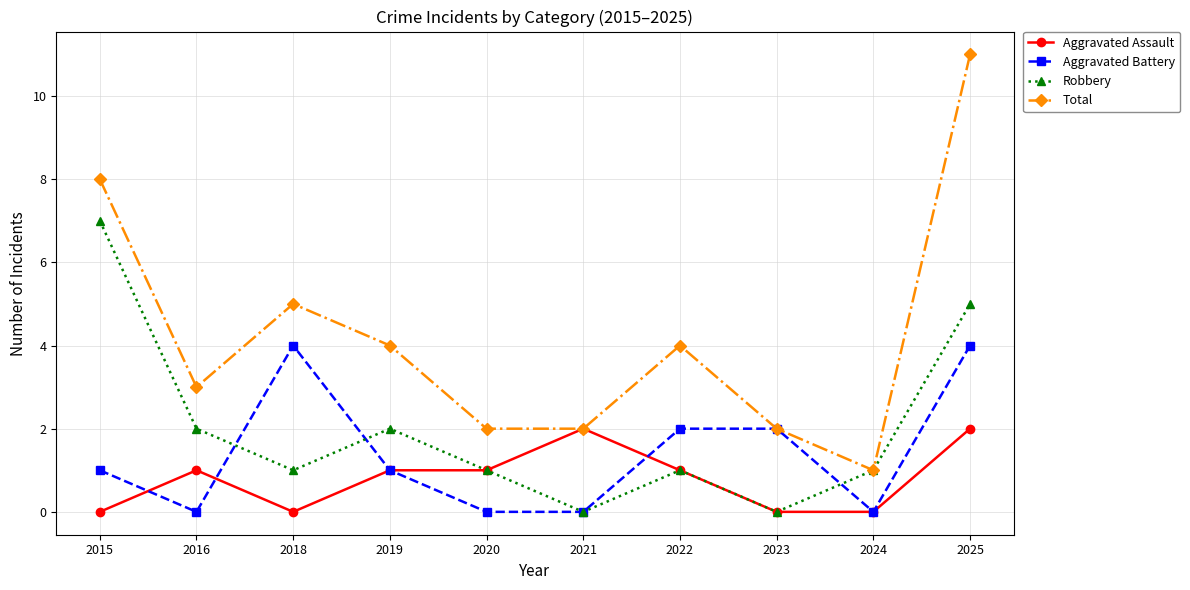

True or false: Aggravated Battery and Robbery intersect in this chart.

True